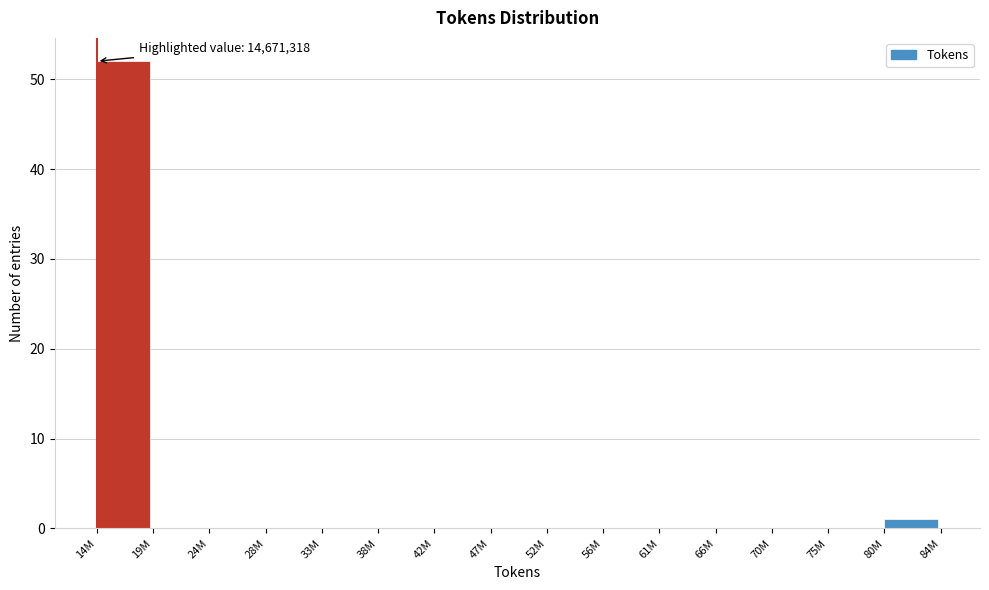

Reading left to right, transcribe all the data shown in this chart.

14M=52	19M=0	24M=0	28M=0	33M=0	38M=0	42M=0	47M=0	52M=0	56M=0	61M=0	66M=0	70M=0	75M=0	80M=1